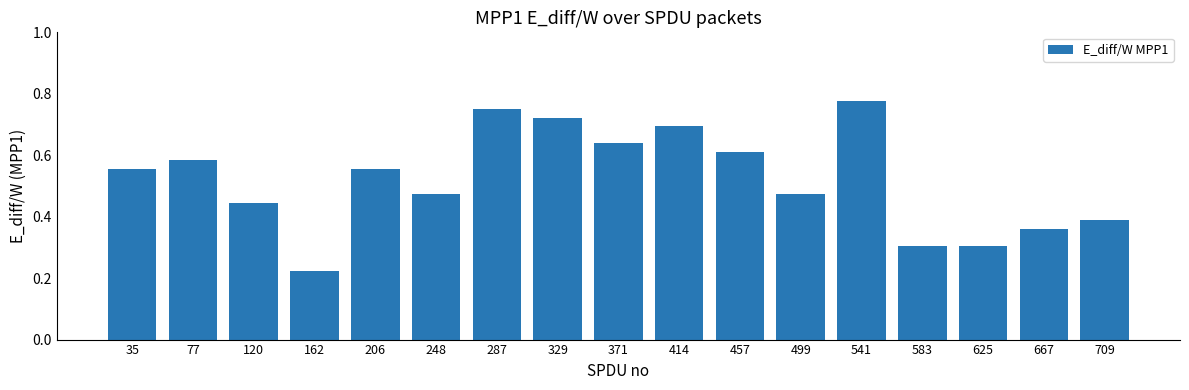

How many categories are shown in the chart?

17